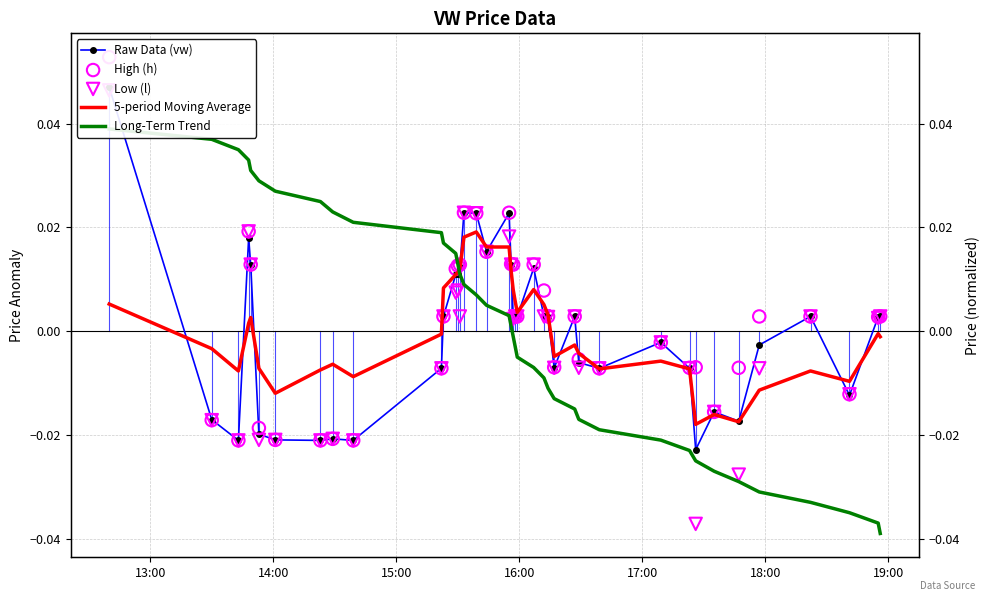

At which category is the sum across all series the highest?

13:00